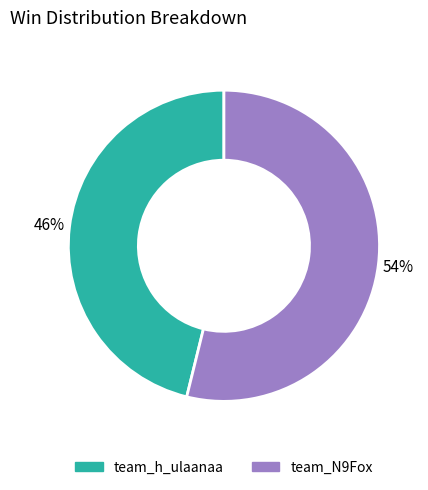

Is it true that team_h_ulaanaa is 55% of the pie?

False